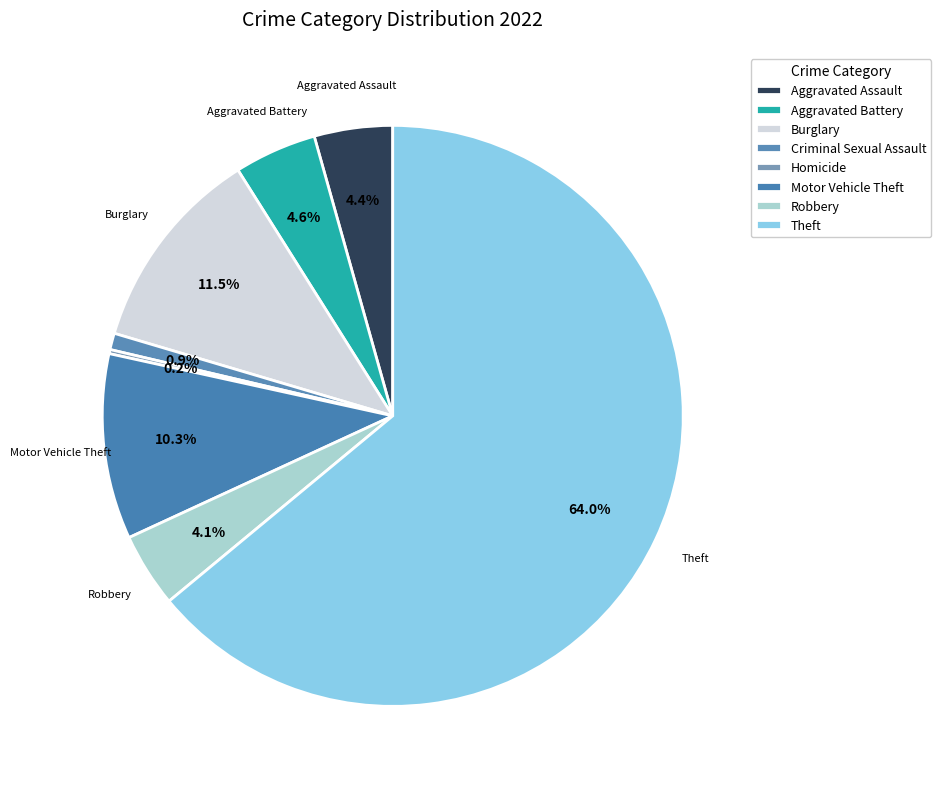

Is the sum of Aggravated Battery and Robbery greater than half?

No